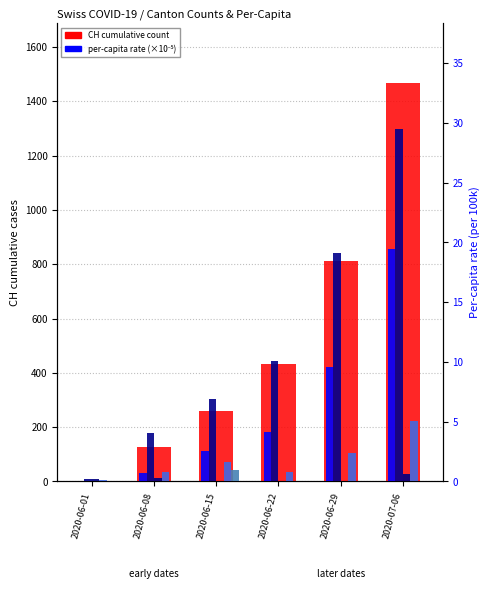

The GE_pc (per 100k) series shows 11.4 at 2020-06-15. True or false?

False